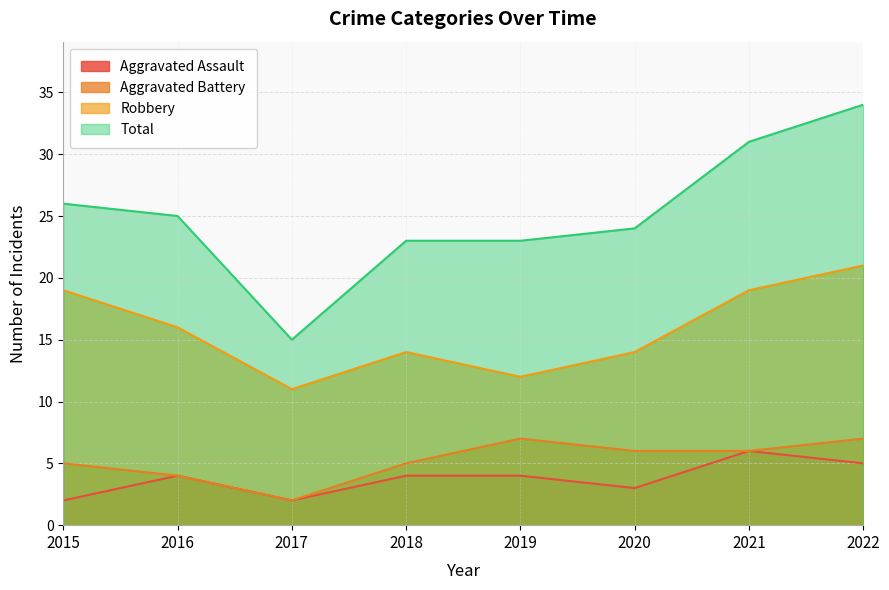

What is the spread (max minus min) of values at 2022?

29